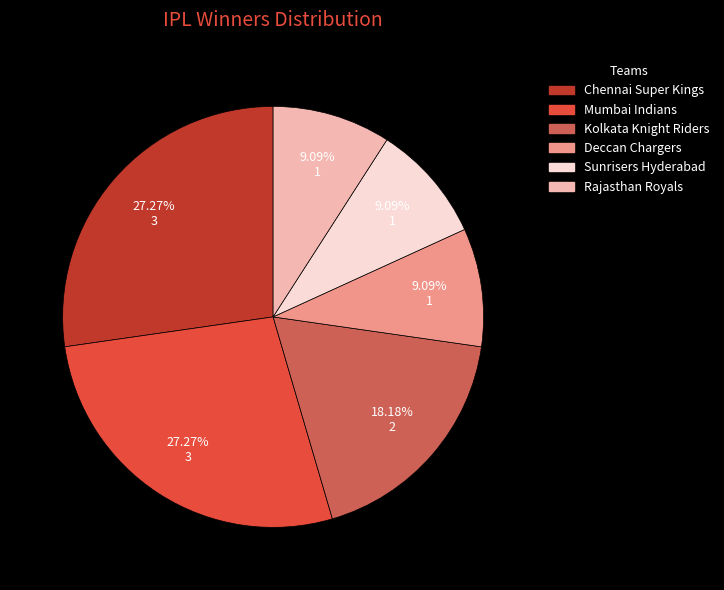

To the nearest percent, what is the average slice percentage?

17%